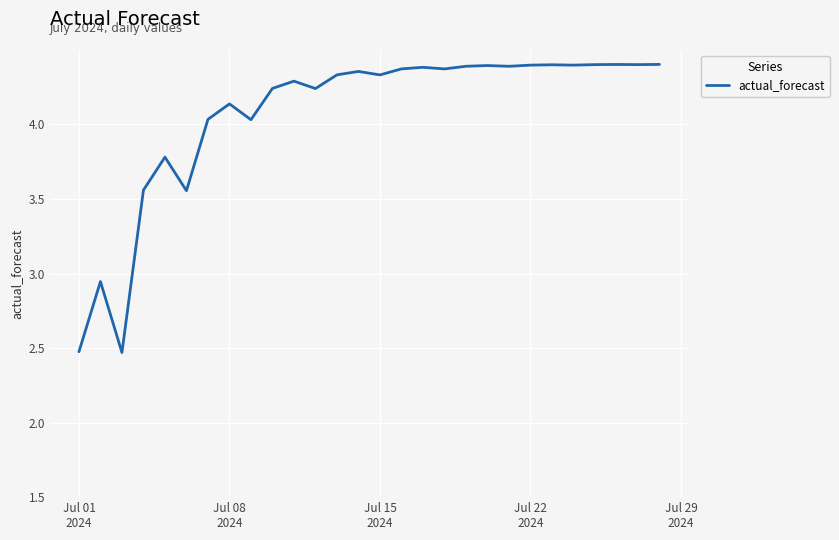

What is the difference between the maximum and minimum values?

1.9